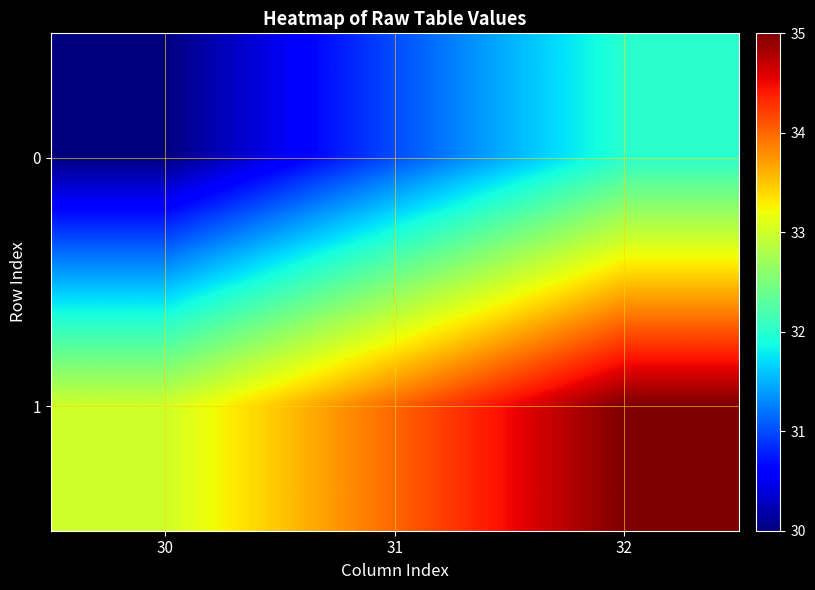

List the series in order of their peak value, lowest first.

0, 1